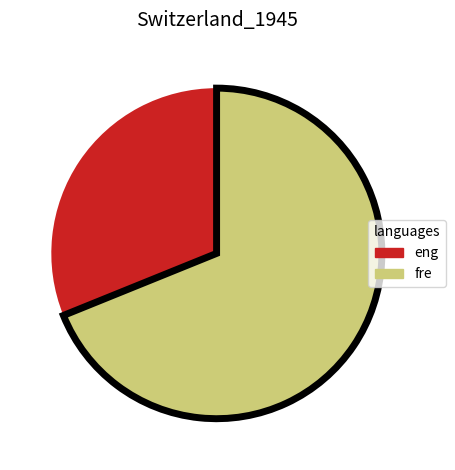

Is there any slice that represents more than half of the pie?

Yes